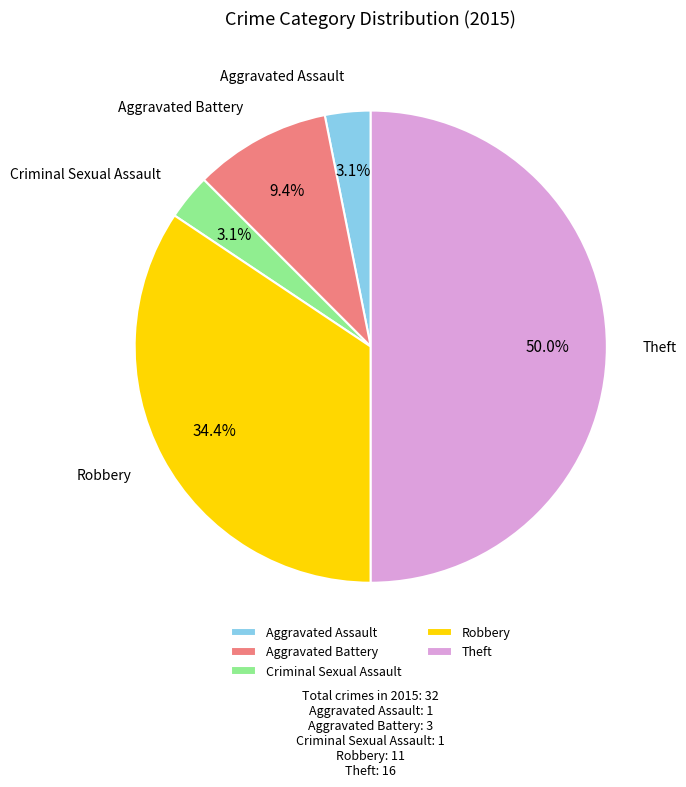

Is Aggravated Battery the majority of the pie?

No